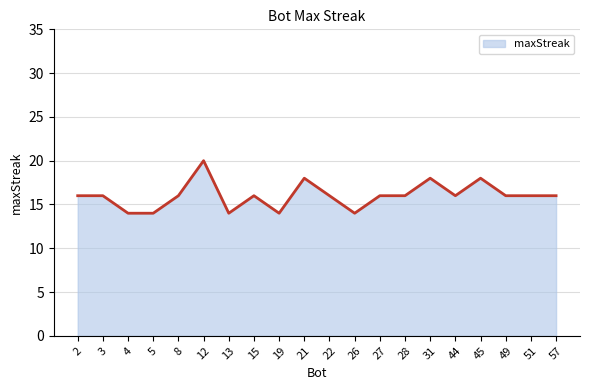

True or false: the data shows 7 at 27.

False